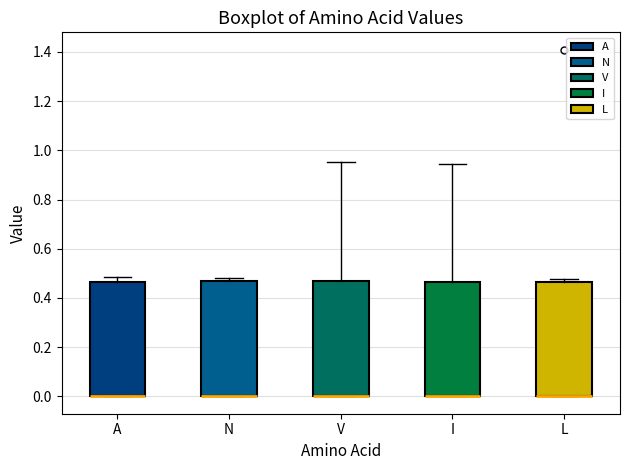

Reading left to right, transcribe this box plot: for each box, give where its median line is, the range the box spans, and where its two whiskers end, as read against the y-axis. The values are not printed on the chart, so give them approximately, as read against the axis.

A: median 0.00 (drawn on the box's lower edge), box 0.00 to 0.46, whiskers 0.00 to 0.48
N: median 0.00 (drawn on the box's lower edge), box 0.00 to 0.46, whiskers 0.00 to 0.48
V: median 0.00 (drawn on the box's lower edge), box 0.00 to 0.46, whiskers 0.00 to 0.96
I: median 0.00 (drawn on the box's lower edge), box 0.00 to 0.46, whiskers 0.00 to 0.94
L: median 0.00 (drawn on the box's lower edge), box 0.00 to 0.46, whiskers 0.00 to 0.48